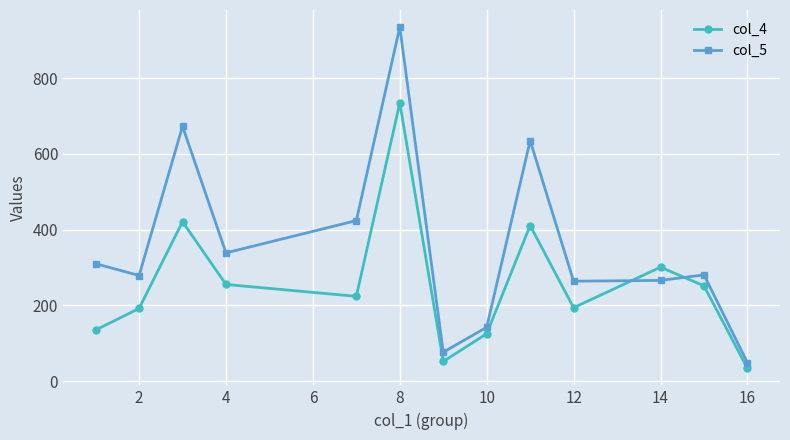

Which series has the largest range (max minus min)?

col_5